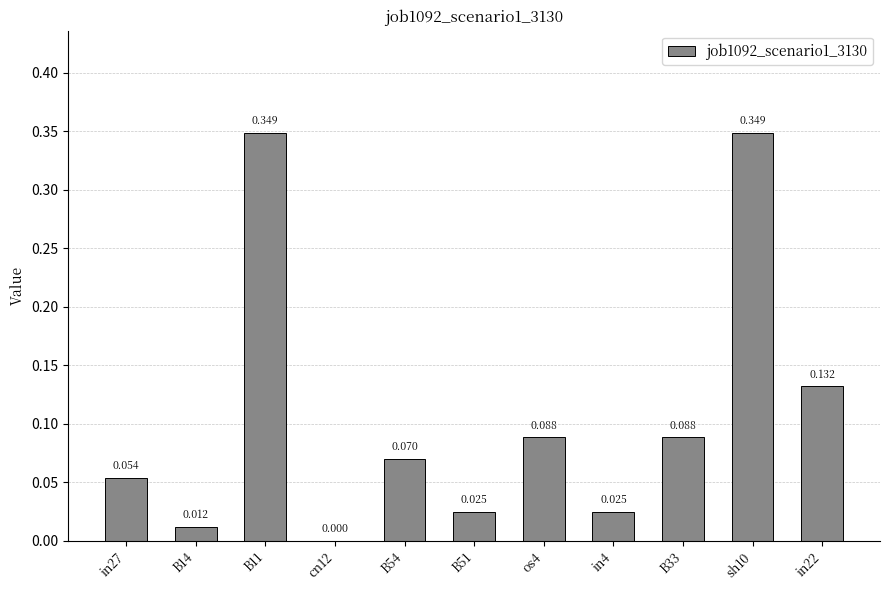

Between B14 and in22, which is larger?

in22